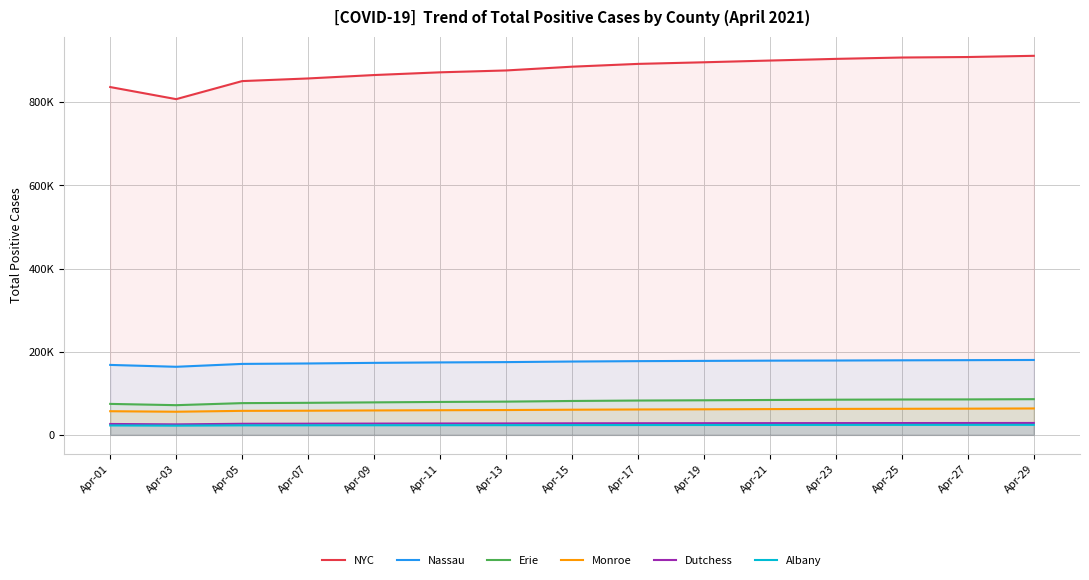

True or false: Albany and Nassau cross at least once.

False